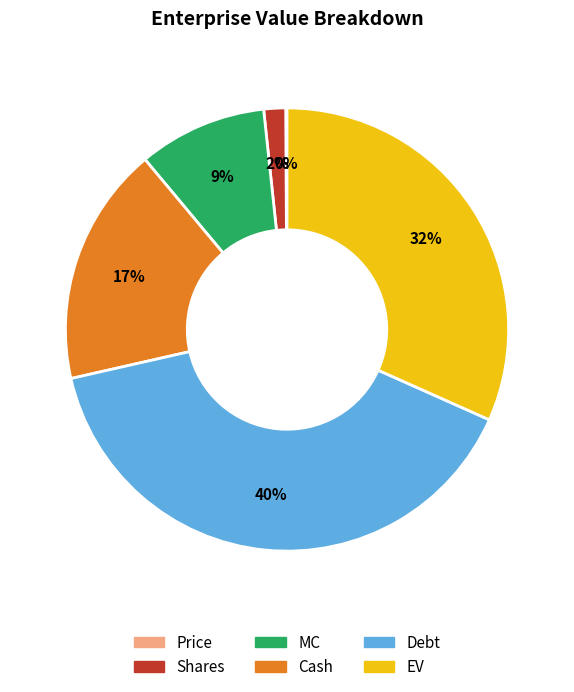

To the nearest percent, what portion does Debt represent?

40%